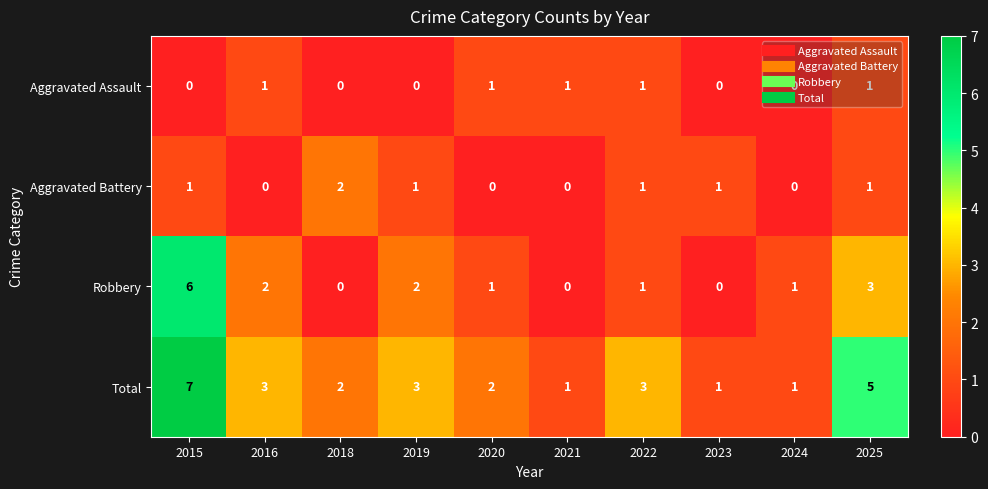

Count the number of categories in the chart.

10